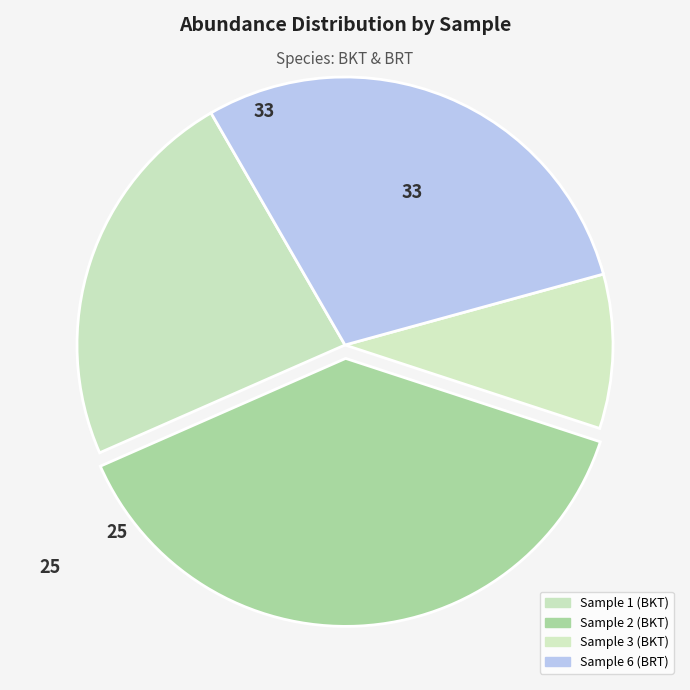

To the nearest percent, what percentage of the pie is Sample 3 (BKT)?

9%